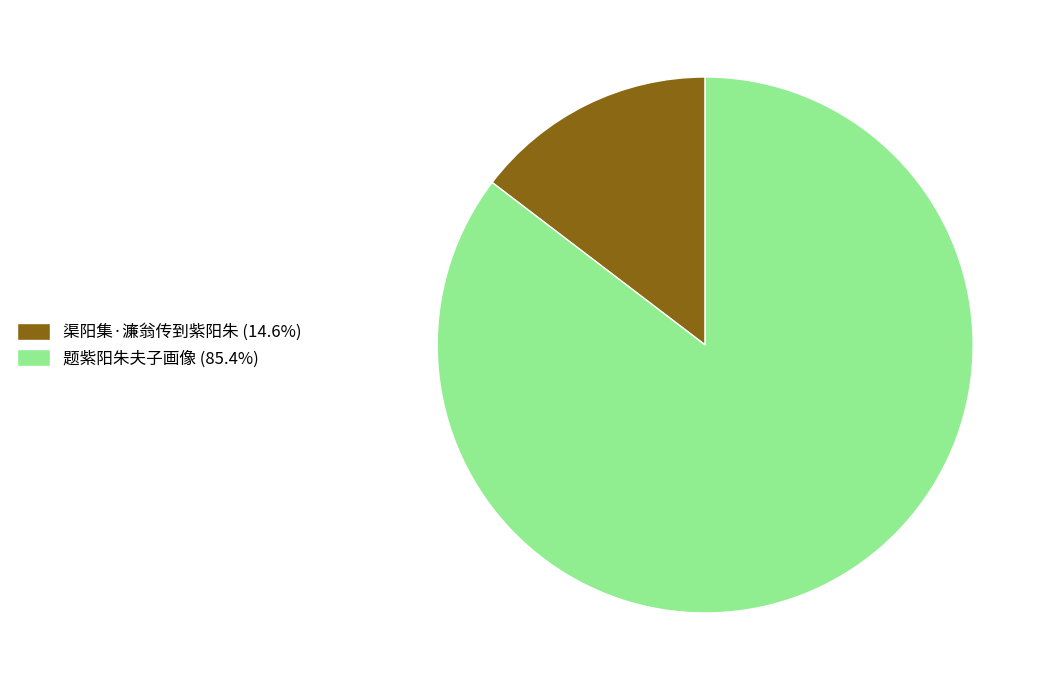

Rank the categories by value from lowest to highest.

渠阳集·濂翁传到紫阳朱, 题紫阳朱夫子画像